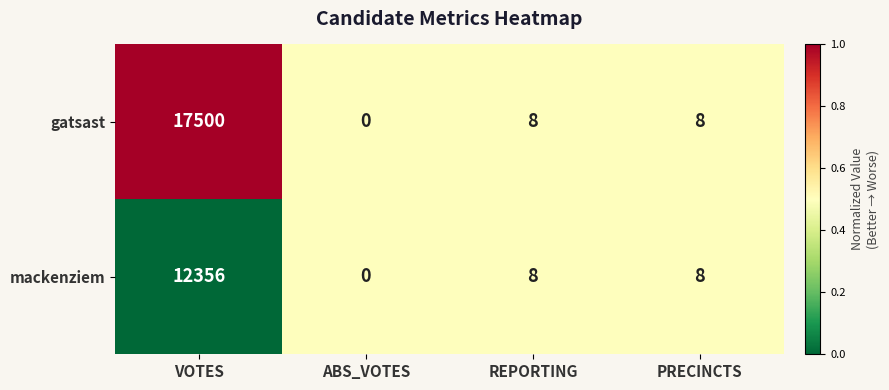

True or false: gatsast has a value of 17500 at VOTES.

True